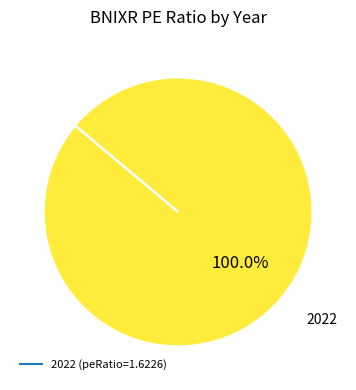

Does any single category account for the majority?

Yes